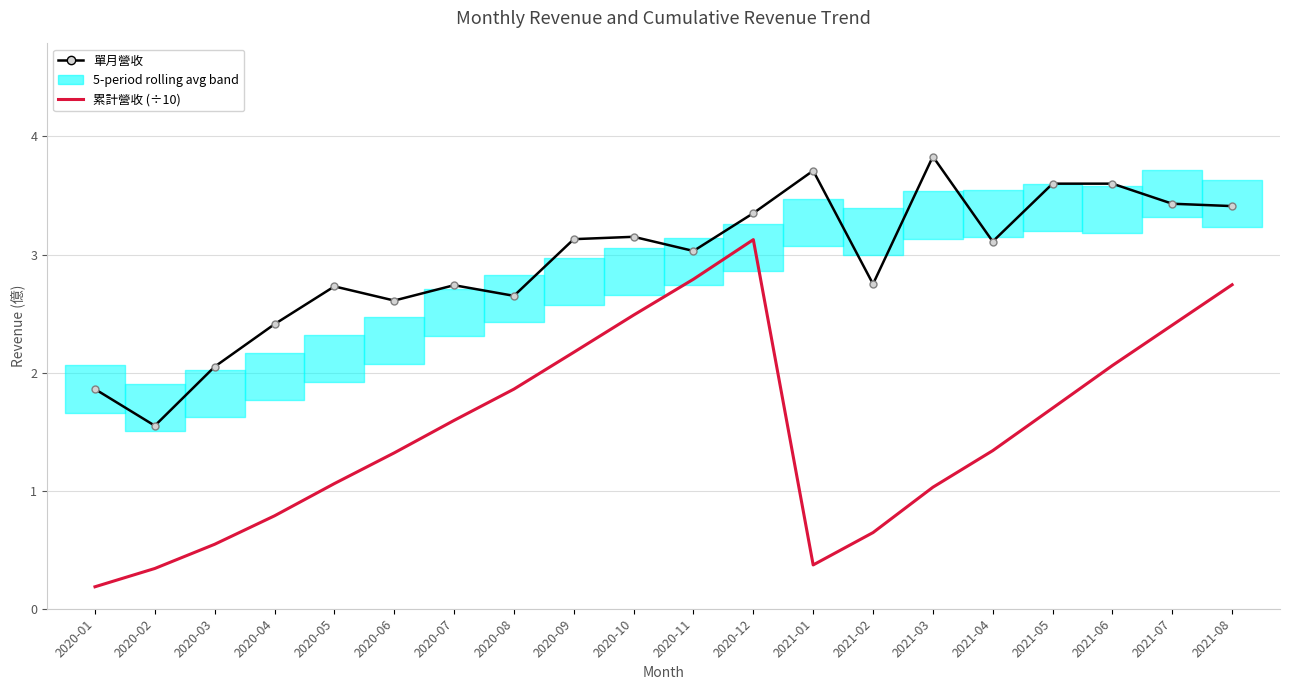

What is the value of the 累計營收 (÷10) point at the 5th from the left?

1.1